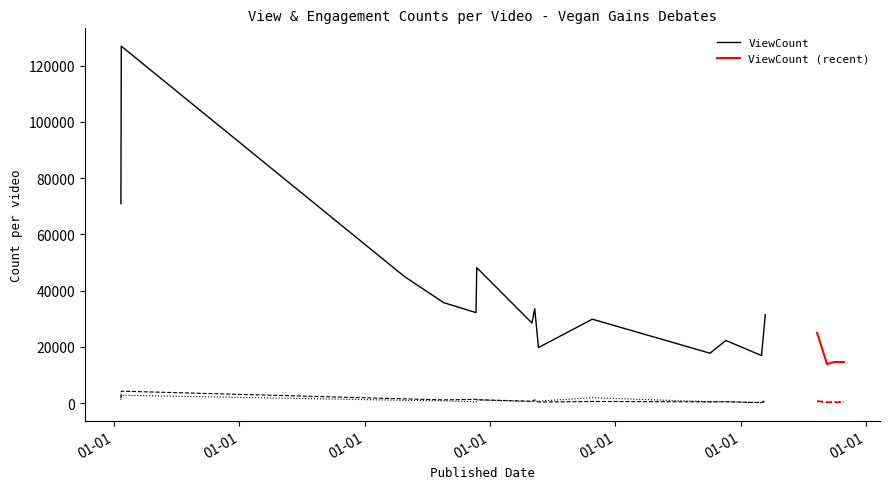

Reading left to right, list all the values displayed in this chart.

ViewCount: 0=70940	1=126960	2=45068	3=35742	4=32220	5=48204	6=33611	7=19787	8=28510	9=29873	10=17773	11=22314	12=16945	13=31460	14=25028	15=14653	16=13896	17=14645
LikeCount: 0=1791	1=4284	2=1551	3=1172	4=1378	5=1245	6=1195	7=406	8=701	9=621	10=470	11=498	12=239	13=1004	14=777	15=365	16=383	17=309
CommentCount: 0=1214	1=2831	2=1022	3=834	4=472	5=1172	6=641	7=747	8=562	9=1955	10=520	11=581	12=113	13=497	14=653	15=419	16=223	17=559